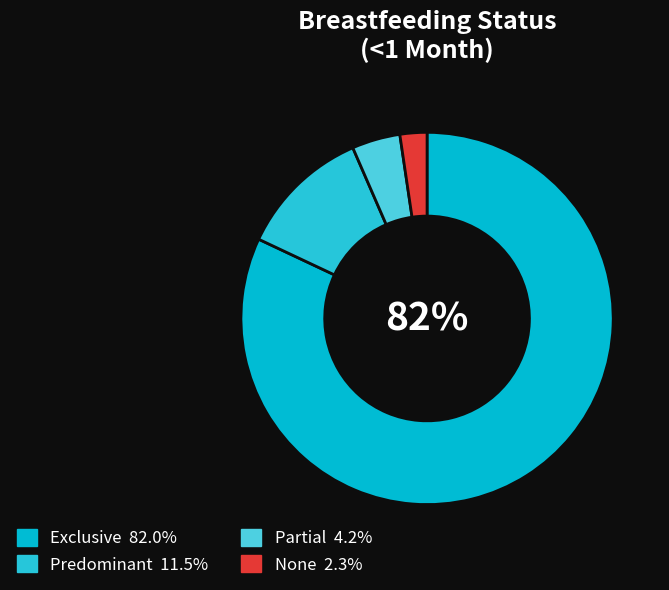

What percentage is the Partial slice, to the nearest percent?

4%